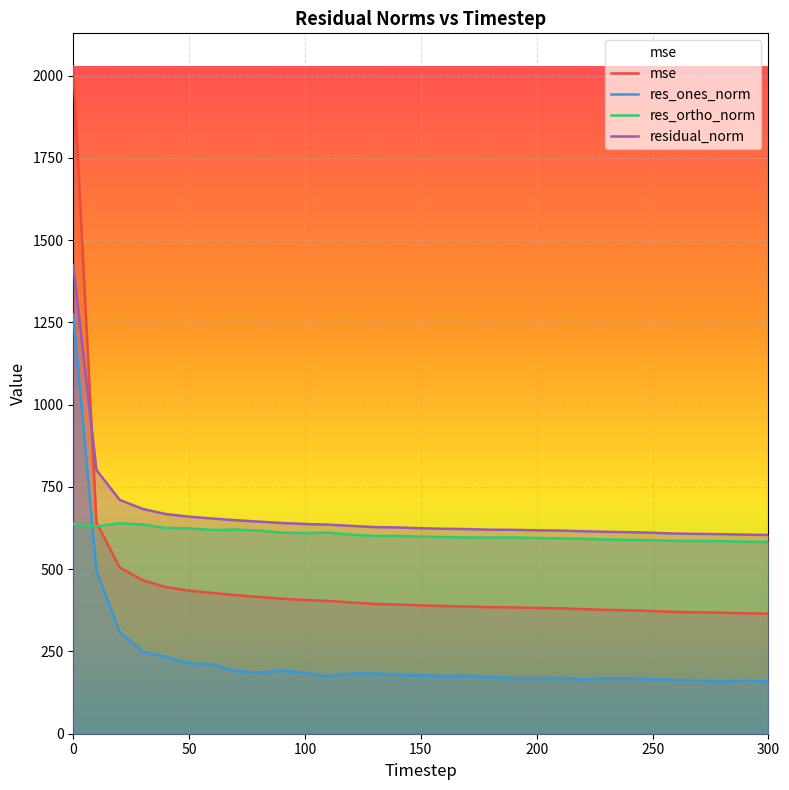

Is it true that res_ortho_norm equals 619.2 at 60?

True